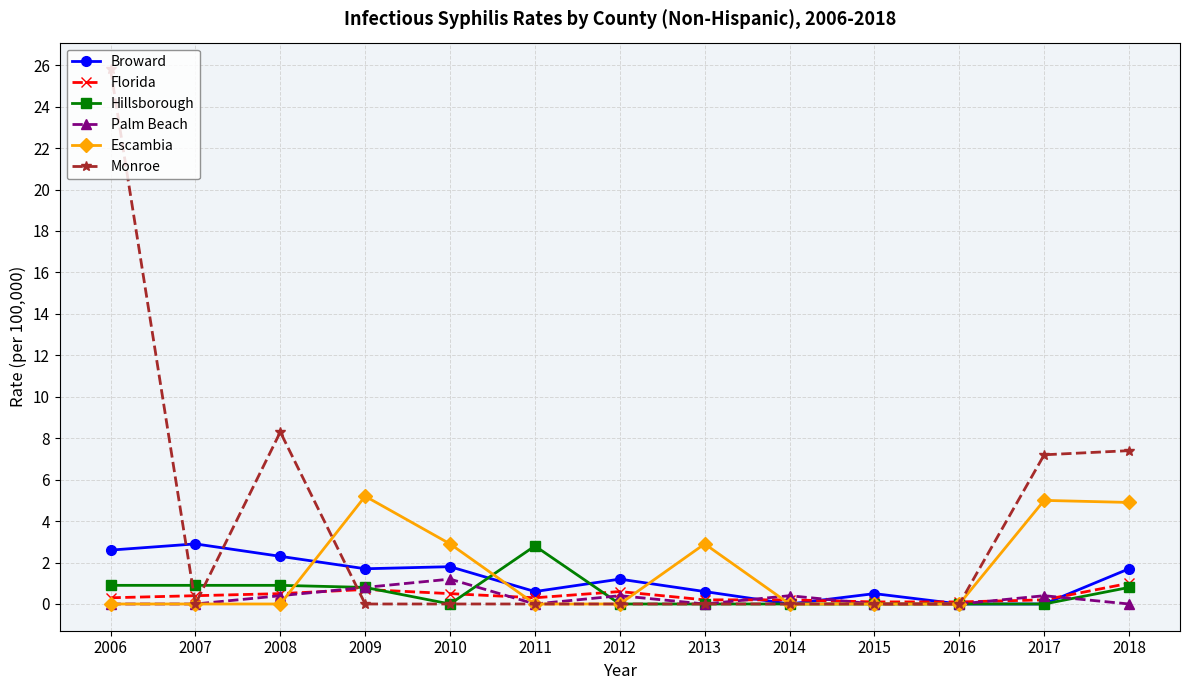

What are all the series names shown in the legend?

Broward, Florida, Hillsborough, Palm Beach, Escambia, Monroe